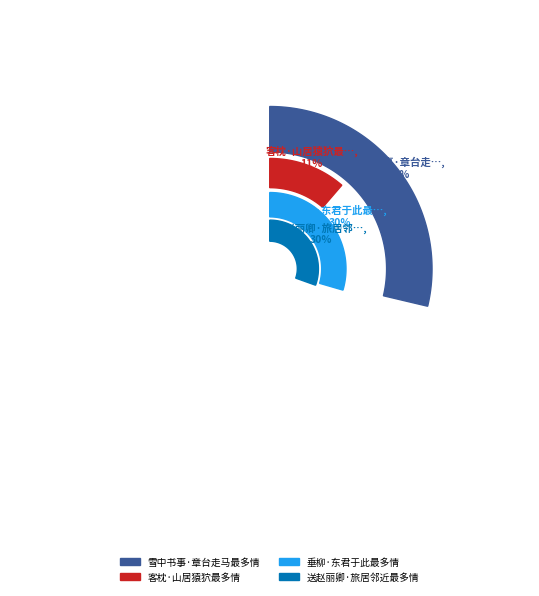

Which category has the biggest portion of the pie?

送赵丽卿·旅居邻近最多情